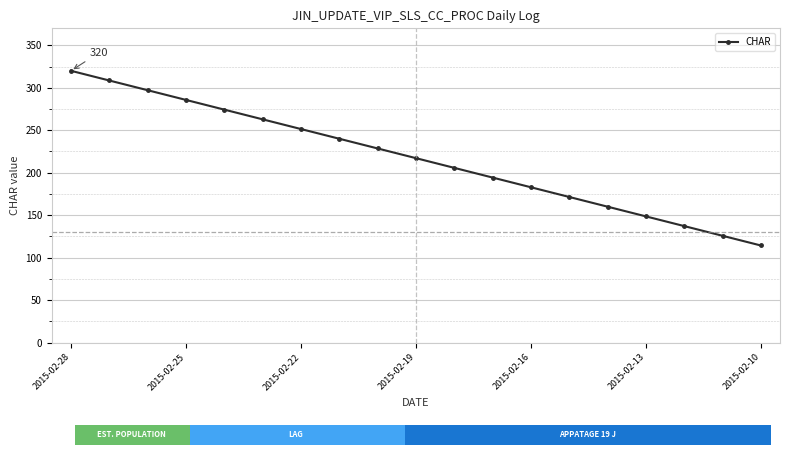

What is the value of the 16th point from the left?

148.6